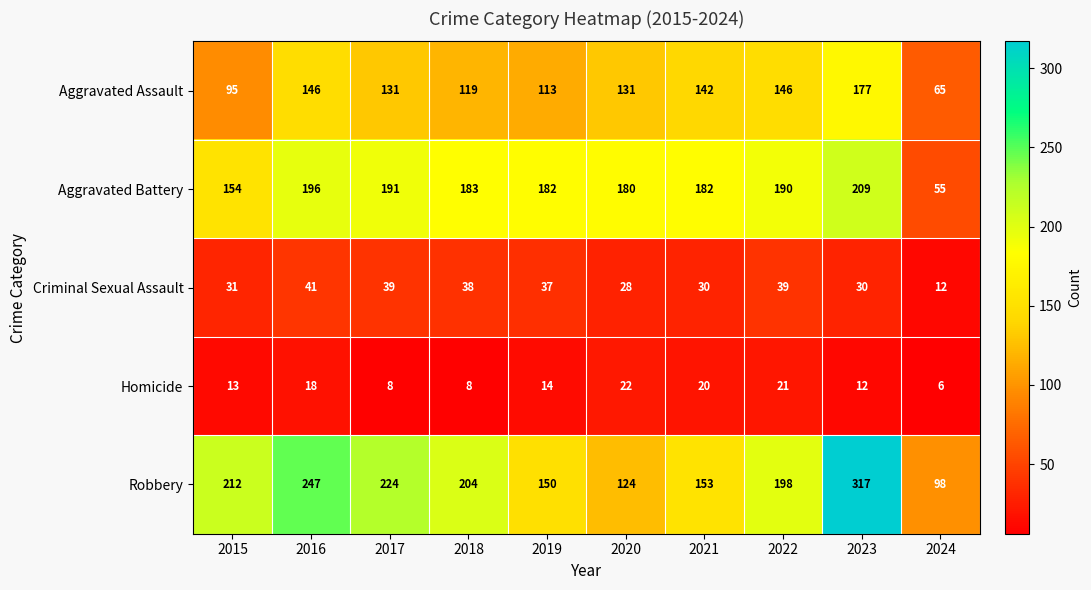

Is it true that Robbery equals 140 at 2024?

False